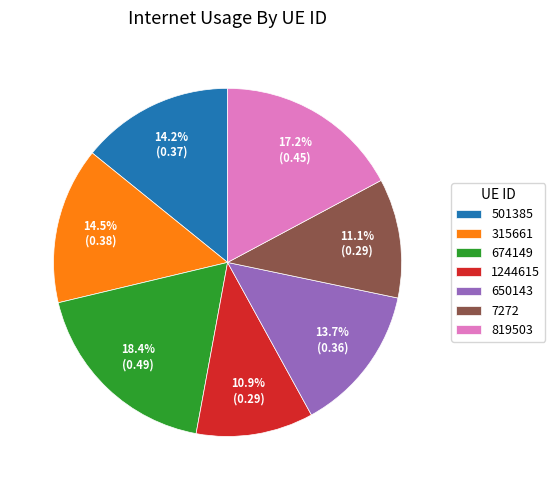

How many slices are in this pie chart?

7